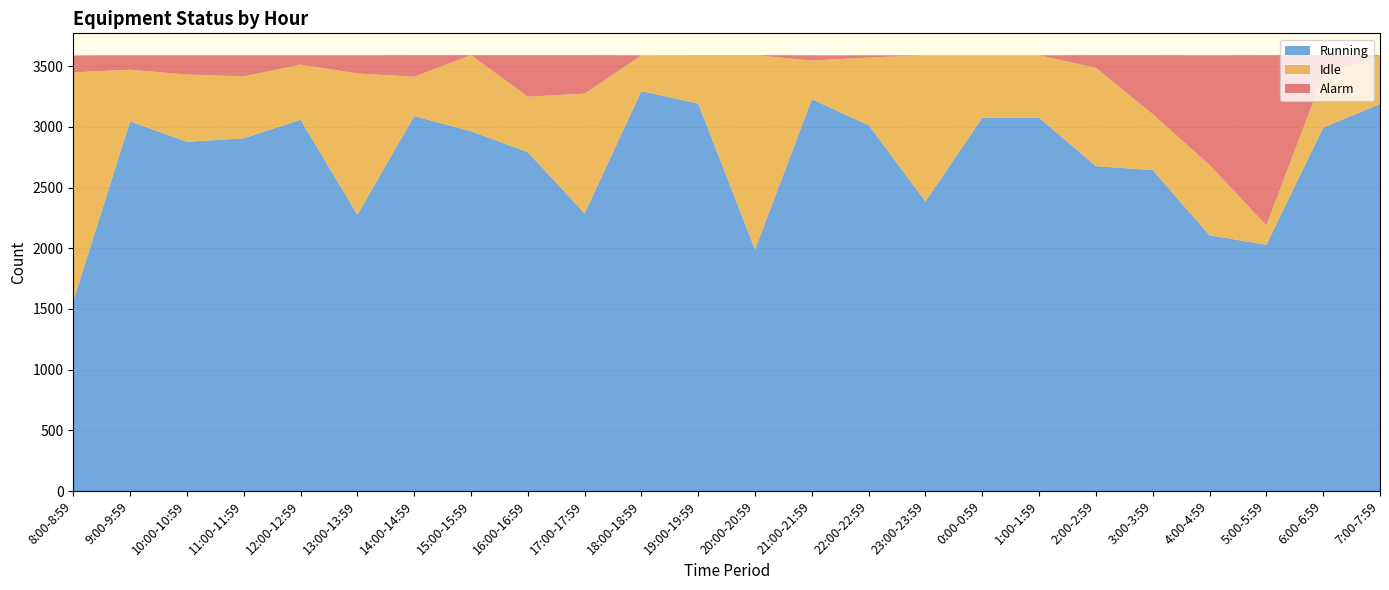

Reading left to right, what are all the values shown in this chart?

Running: 1565	3045	2876	2905	3058	2276	3088	2963	2791	2287	3294	3191	1989	3227	3013	2385	3075	3075	2676	2643	2107	2028	2993	3188
Idle: 1883	425	554	510	454	1163	324	627	457	986	295	399	1601	318	557	1204	514	514	809	461	579	160	430	402
Alarm: 140	119	159	174	77	150	178	0	342	317	0	0	0	44	19	0	0	0	105	486	903	1402	167	0